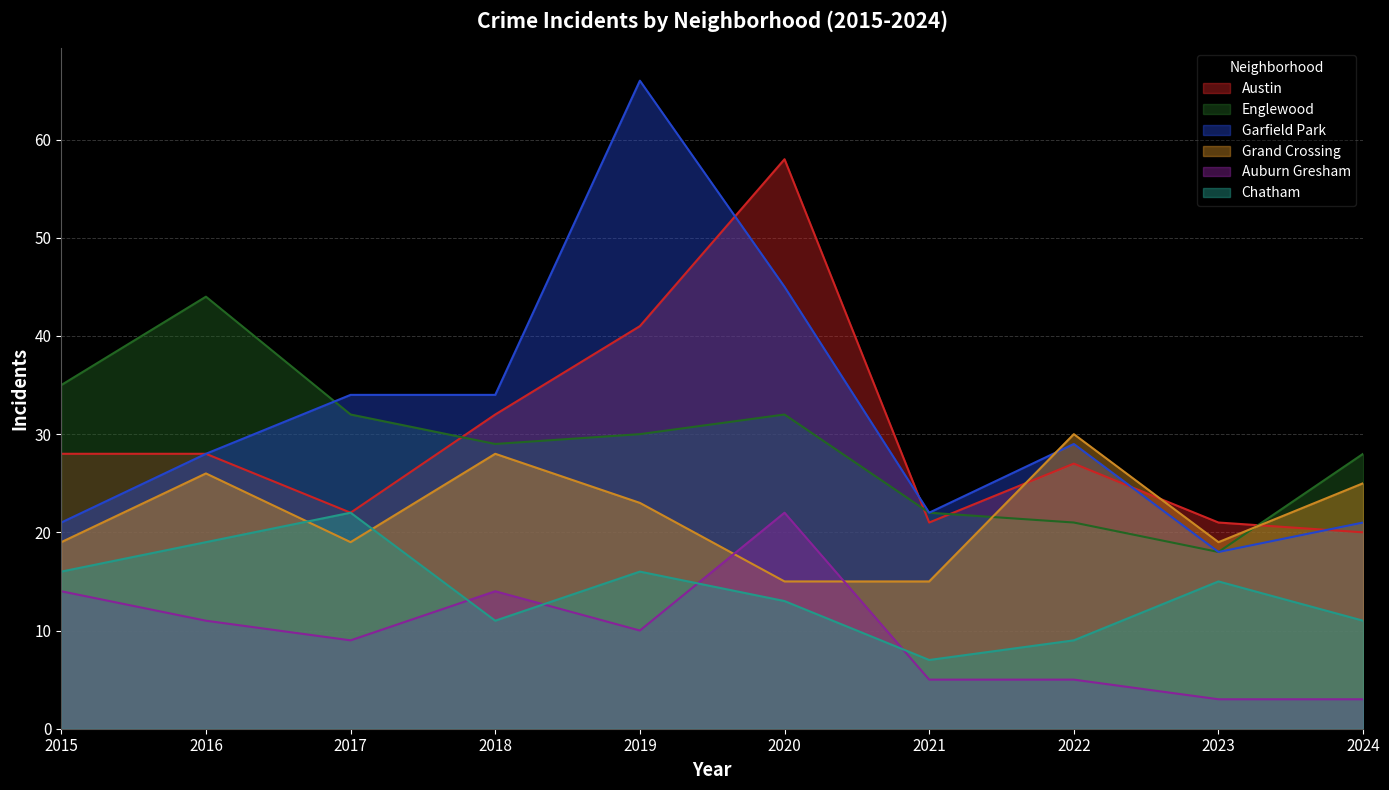

True or false: Chatham and Englewood intersect in this chart.

False